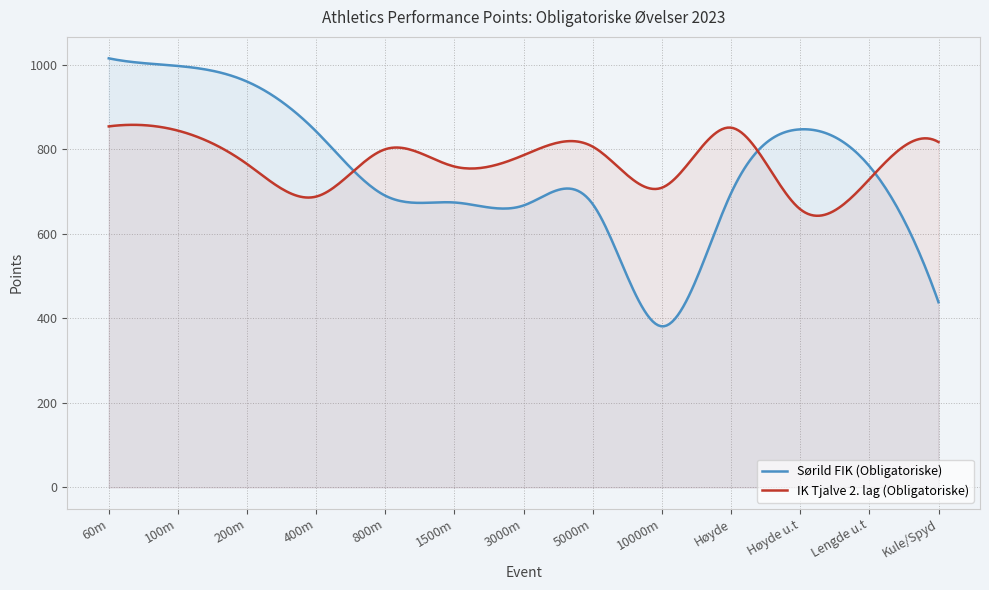

What value does the IK Tjalve 2. lag (Obligatoriske) series have at Kule/Spyd, to the nearest 5?

815